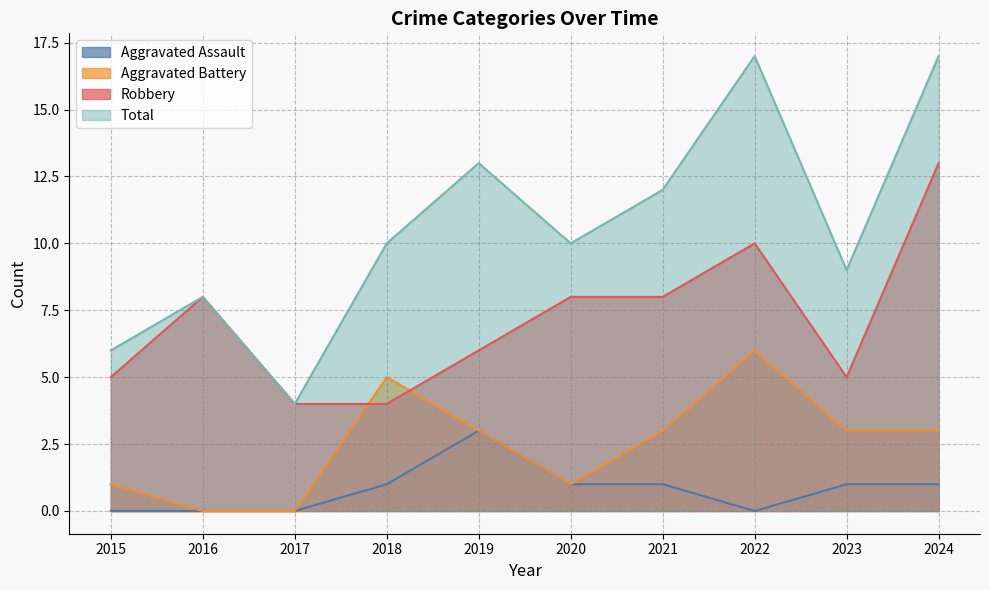

Which has a higher value, 2024 or 2015?

2024